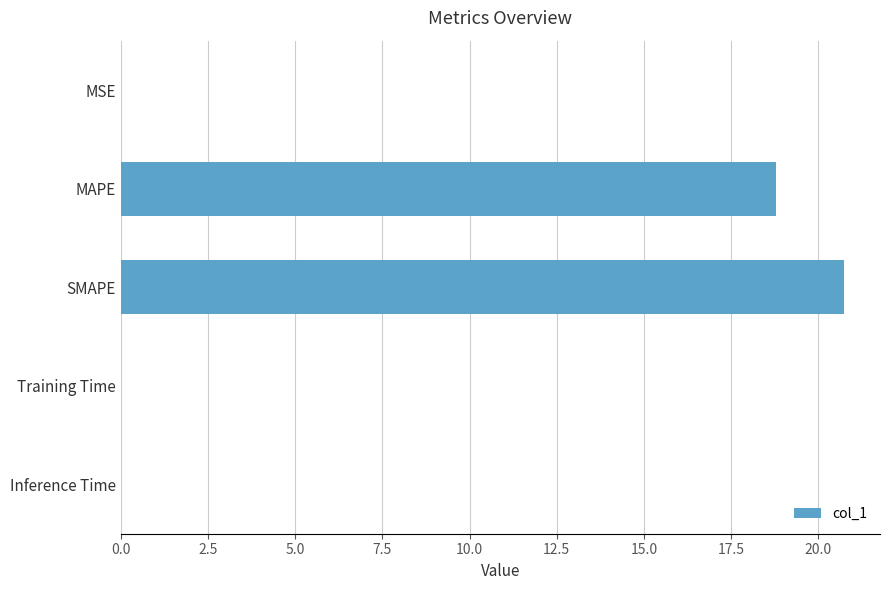

Does the chart contain stacked bars?

No